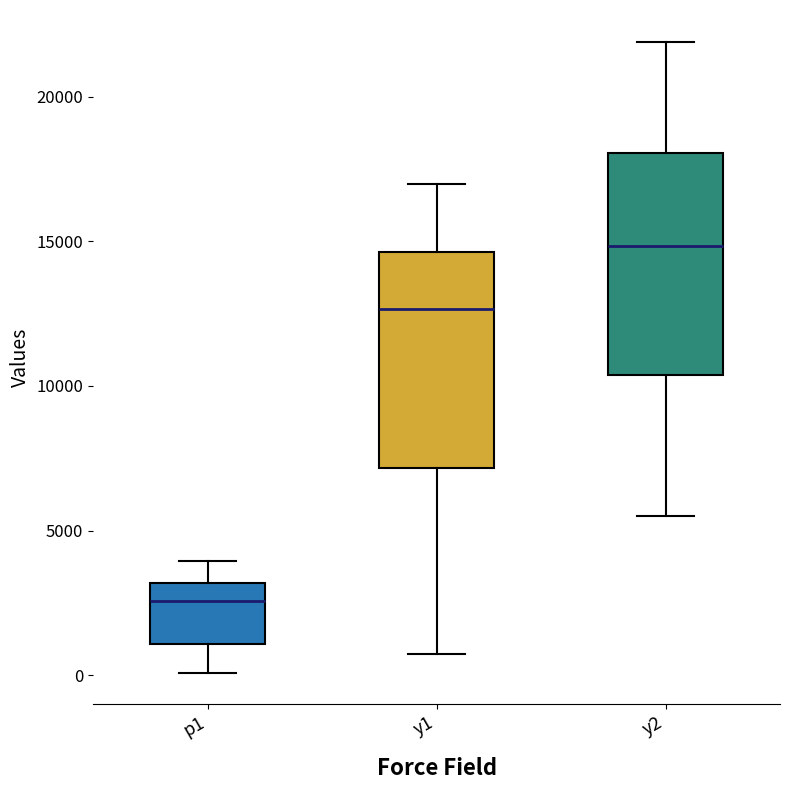

Where does the lower whisker of the box for y1 end on the y-axis? The values are not printed on the chart, so give them approximately, as read against the axis.

500